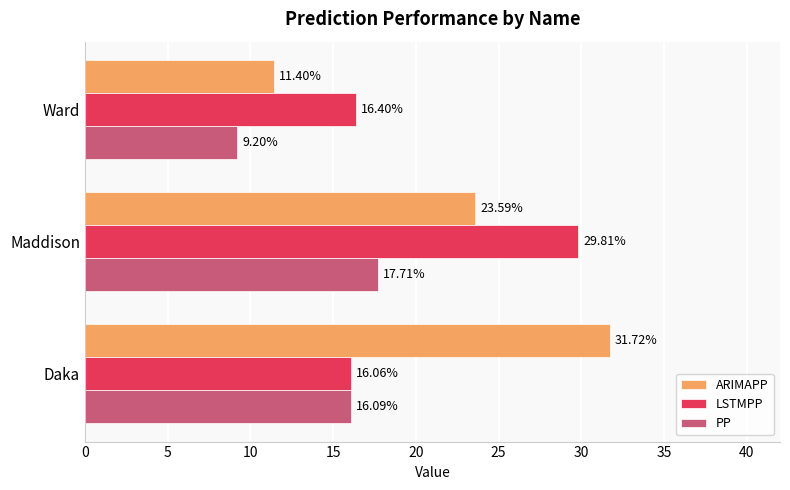

What is the average value of the LSTMPP series?

20.8